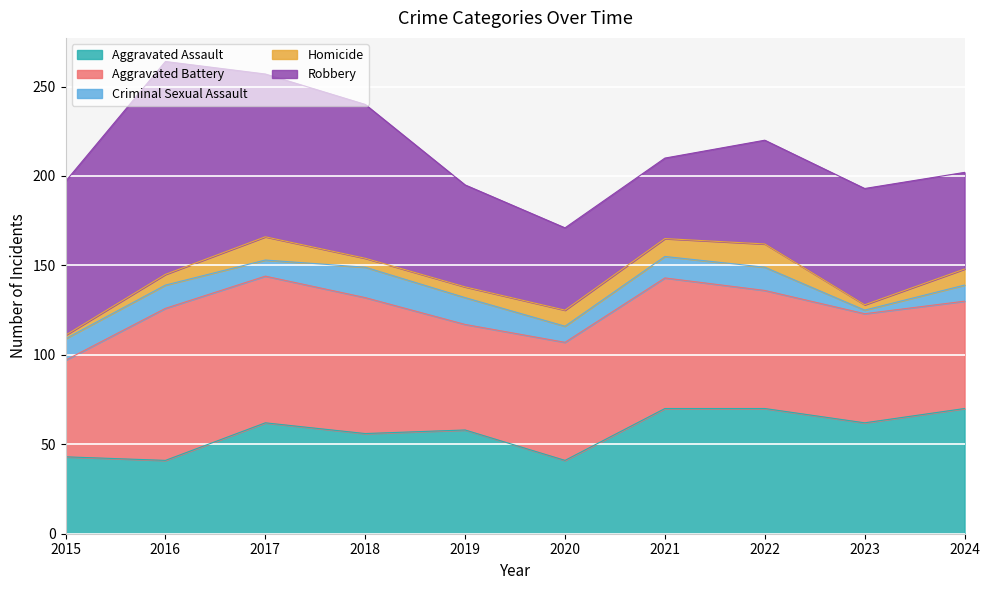

What is the minimum value shown in the chart?

2